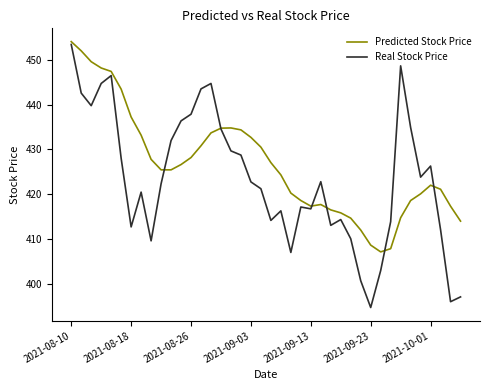

What is the highest value of the Predicted Stock Price series?

454.1